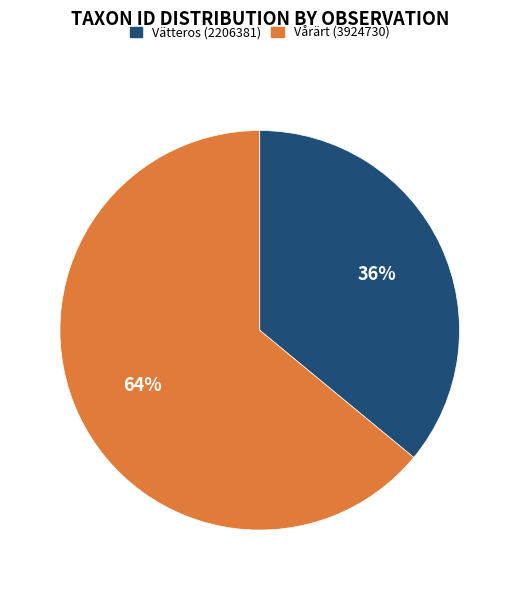

Do Vätteros (2206381) and Vårärt (3924730) together represent more than half of the pie?

Yes